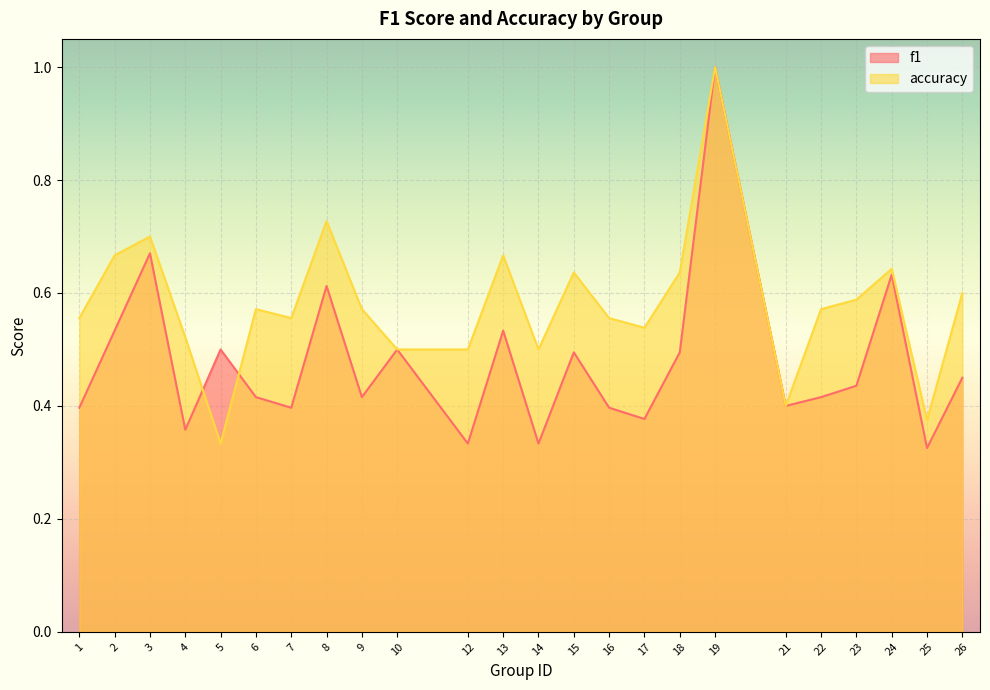

The f1 series shows 0.6 at 1. True or false?

False